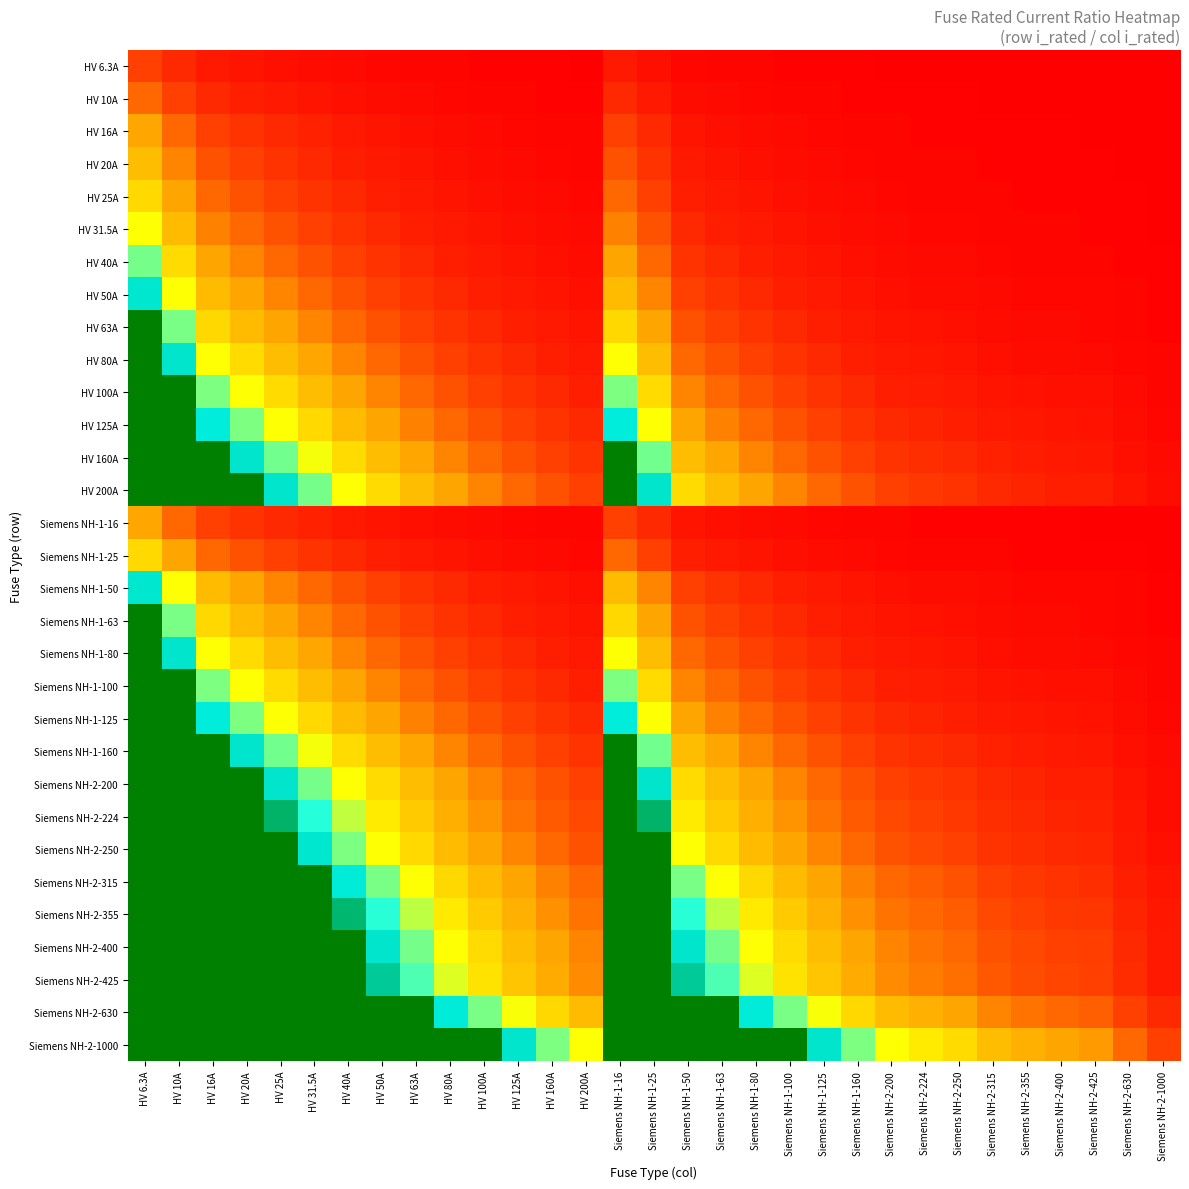

Reading right to left, transcribe all the data shown in this chart.

HV 6.3A: Siemens NH-2-1000=0.0	Siemens NH-2-630=0.0	Siemens NH-2-425=0.0	Siemens NH-2-400=0.0	Siemens NH-2-355=0.0	Siemens NH-2-315=0.0	Siemens NH-2-250=0.0	Siemens NH-2-224=0.0	Siemens NH-2-200=0.0	Siemens NH-1-160=0.0	Siemens NH-1-125=0.1	Siemens NH-1-100=0.1	Siemens NH-1-80=0.1	Siemens NH-1-63=0.1	Siemens NH-1-50=0.1	Siemens NH-1-25=0.3	Siemens NH-1-16=0.4	HV 200A=0.0	HV 160A=0.0	HV 125A=0.1	HV 100A=0.1	HV 80A=0.1	HV 63A=0.1	HV 50A=0.1	HV 40A=0.2	HV 31.5A=0.2	HV 25A=0.3	HV 20A=0.3	HV 16A=0.4	HV 10A=0.6	HV 6.3A=1.0
HV 10A: Siemens NH-2-1000=0.0	Siemens NH-2-630=0.0	Siemens NH-2-425=0.0	Siemens NH-2-400=0.0	Siemens NH-2-355=0.0	Siemens NH-2-315=0.0	Siemens NH-2-250=0.0	Siemens NH-2-224=0.0	Siemens NH-2-200=0.1	Siemens NH-1-160=0.1	Siemens NH-1-125=0.1	Siemens NH-1-100=0.1	Siemens NH-1-80=0.1	Siemens NH-1-63=0.2	Siemens NH-1-50=0.2	Siemens NH-1-25=0.4	Siemens NH-1-16=0.6	HV 200A=0.1	HV 160A=0.1	HV 125A=0.1	HV 100A=0.1	HV 80A=0.1	HV 63A=0.2	HV 50A=0.2	HV 40A=0.2	HV 31.5A=0.3	HV 25A=0.4	HV 20A=0.5	HV 16A=0.6	HV 10A=1.0	HV 6.3A=1.6
HV 16A: Siemens NH-2-1000=0.0	Siemens NH-2-630=0.0	Siemens NH-2-425=0.0	Siemens NH-2-400=0.0	Siemens NH-2-355=0.0	Siemens NH-2-315=0.1	Siemens NH-2-250=0.1	Siemens NH-2-224=0.1	Siemens NH-2-200=0.1	Siemens NH-1-160=0.1	Siemens NH-1-125=0.1	Siemens NH-1-100=0.2	Siemens NH-1-80=0.2	Siemens NH-1-63=0.3	Siemens NH-1-50=0.3	Siemens NH-1-25=0.6	Siemens NH-1-16=1.0	HV 200A=0.1	HV 160A=0.1	HV 125A=0.1	HV 100A=0.2	HV 80A=0.2	HV 63A=0.3	HV 50A=0.3	HV 40A=0.4	HV 31.5A=0.5	HV 25A=0.6	HV 20A=0.8	HV 16A=1.0	HV 10A=1.6	HV 6.3A=2.5
HV 20A: Siemens NH-2-1000=0.0	Siemens NH-2-630=0.0	Siemens NH-2-425=0.0	Siemens NH-2-400=0.1	Siemens NH-2-355=0.1	Siemens NH-2-315=0.1	Siemens NH-2-250=0.1	Siemens NH-2-224=0.1	Siemens NH-2-200=0.1	Siemens NH-1-160=0.1	Siemens NH-1-125=0.2	Siemens NH-1-100=0.2	Siemens NH-1-80=0.2	Siemens NH-1-63=0.3	Siemens NH-1-50=0.4	Siemens NH-1-25=0.8	Siemens NH-1-16=1.2	HV 200A=0.1	HV 160A=0.1	HV 125A=0.2	HV 100A=0.2	HV 80A=0.2	HV 63A=0.3	HV 50A=0.4	HV 40A=0.5	HV 31.5A=0.6	HV 25A=0.8	HV 20A=1.0	HV 16A=1.2	HV 10A=2.0	HV 6.3A=3.2
HV 25A: Siemens NH-2-1000=0.0	Siemens NH-2-630=0.0	Siemens NH-2-425=0.1	Siemens NH-2-400=0.1	Siemens NH-2-355=0.1	Siemens NH-2-315=0.1	Siemens NH-2-250=0.1	Siemens NH-2-224=0.1	Siemens NH-2-200=0.1	Siemens NH-1-160=0.2	Siemens NH-1-125=0.2	Siemens NH-1-100=0.2	Siemens NH-1-80=0.3	Siemens NH-1-63=0.4	Siemens NH-1-50=0.5	Siemens NH-1-25=1.0	Siemens NH-1-16=1.6	HV 200A=0.1	HV 160A=0.2	HV 125A=0.2	HV 100A=0.2	HV 80A=0.3	HV 63A=0.4	HV 50A=0.5	HV 40A=0.6	HV 31.5A=0.8	HV 25A=1.0	HV 20A=1.2	HV 16A=1.6	HV 10A=2.5	HV 6.3A=4.0
HV 31.5A: Siemens NH-2-1000=0.0	Siemens NH-2-630=0.1	Siemens NH-2-425=0.1	Siemens NH-2-400=0.1	Siemens NH-2-355=0.1	Siemens NH-2-315=0.1	Siemens NH-2-250=0.1	Siemens NH-2-224=0.1	Siemens NH-2-200=0.2	Siemens NH-1-160=0.2	Siemens NH-1-125=0.3	Siemens NH-1-100=0.3	Siemens NH-1-80=0.4	Siemens NH-1-63=0.5	Siemens NH-1-50=0.6	Siemens NH-1-25=1.3	Siemens NH-1-16=2.0	HV 200A=0.2	HV 160A=0.2	HV 125A=0.3	HV 100A=0.3	HV 80A=0.4	HV 63A=0.5	HV 50A=0.6	HV 40A=0.8	HV 31.5A=1.0	HV 25A=1.3	HV 20A=1.6	HV 16A=2.0	HV 10A=3.1	HV 6.3A=5.0
HV 40A: Siemens NH-2-1000=0.0	Siemens NH-2-630=0.1	Siemens NH-2-425=0.1	Siemens NH-2-400=0.1	Siemens NH-2-355=0.1	Siemens NH-2-315=0.1	Siemens NH-2-250=0.2	Siemens NH-2-224=0.2	Siemens NH-2-200=0.2	Siemens NH-1-160=0.2	Siemens NH-1-125=0.3	Siemens NH-1-100=0.4	Siemens NH-1-80=0.5	Siemens NH-1-63=0.6	Siemens NH-1-50=0.8	Siemens NH-1-25=1.6	Siemens NH-1-16=2.5	HV 200A=0.2	HV 160A=0.2	HV 125A=0.3	HV 100A=0.4	HV 80A=0.5	HV 63A=0.6	HV 50A=0.8	HV 40A=1.0	HV 31.5A=1.3	HV 25A=1.6	HV 20A=2.0	HV 16A=2.5	HV 10A=4.0	HV 6.3A=6.3
HV 50A: Siemens NH-2-1000=0.1	Siemens NH-2-630=0.1	Siemens NH-2-425=0.1	Siemens NH-2-400=0.1	Siemens NH-2-355=0.1	Siemens NH-2-315=0.2	Siemens NH-2-250=0.2	Siemens NH-2-224=0.2	Siemens NH-2-200=0.2	Siemens NH-1-160=0.3	Siemens NH-1-125=0.4	Siemens NH-1-100=0.5	Siemens NH-1-80=0.6	Siemens NH-1-63=0.8	Siemens NH-1-50=1.0	Siemens NH-1-25=2.0	Siemens NH-1-16=3.1	HV 200A=0.2	HV 160A=0.3	HV 125A=0.4	HV 100A=0.5	HV 80A=0.6	HV 63A=0.8	HV 50A=1.0	HV 40A=1.2	HV 31.5A=1.6	HV 25A=2.0	HV 20A=2.5	HV 16A=3.1	HV 10A=5.0	HV 6.3A=7.9
HV 63A: Siemens NH-2-1000=0.1	Siemens NH-2-630=0.1	Siemens NH-2-425=0.1	Siemens NH-2-400=0.2	Siemens NH-2-355=0.2	Siemens NH-2-315=0.2	Siemens NH-2-250=0.3	Siemens NH-2-224=0.3	Siemens NH-2-200=0.3	Siemens NH-1-160=0.4	Siemens NH-1-125=0.5	Siemens NH-1-100=0.6	Siemens NH-1-80=0.8	Siemens NH-1-63=1.0	Siemens NH-1-50=1.3	Siemens NH-1-25=2.5	Siemens NH-1-16=3.9	HV 200A=0.3	HV 160A=0.4	HV 125A=0.5	HV 100A=0.6	HV 80A=0.8	HV 63A=1.0	HV 50A=1.3	HV 40A=1.6	HV 31.5A=2.0	HV 25A=2.5	HV 20A=3.1	HV 16A=3.9	HV 10A=6.3	HV 6.3A=10.0
HV 80A: Siemens NH-2-1000=0.1	Siemens NH-2-630=0.1	Siemens NH-2-425=0.2	Siemens NH-2-400=0.2	Siemens NH-2-355=0.2	Siemens NH-2-315=0.3	Siemens NH-2-250=0.3	Siemens NH-2-224=0.4	Siemens NH-2-200=0.4	Siemens NH-1-160=0.5	Siemens NH-1-125=0.6	Siemens NH-1-100=0.8	Siemens NH-1-80=1.0	Siemens NH-1-63=1.3	Siemens NH-1-50=1.6	Siemens NH-1-25=3.2	Siemens NH-1-16=5.0	HV 200A=0.4	HV 160A=0.5	HV 125A=0.6	HV 100A=0.8	HV 80A=1.0	HV 63A=1.3	HV 50A=1.6	HV 40A=2.0	HV 31.5A=2.5	HV 25A=3.2	HV 20A=4.0	HV 16A=5.0	HV 10A=8.0	HV 6.3A=12.7
HV 100A: Siemens NH-2-1000=0.1	Siemens NH-2-630=0.2	Siemens NH-2-425=0.2	Siemens NH-2-400=0.2	Siemens NH-2-355=0.3	Siemens NH-2-315=0.3	Siemens NH-2-250=0.4	Siemens NH-2-224=0.4	Siemens NH-2-200=0.5	Siemens NH-1-160=0.6	Siemens NH-1-125=0.8	Siemens NH-1-100=1.0	Siemens NH-1-80=1.2	Siemens NH-1-63=1.6	Siemens NH-1-50=2.0	Siemens NH-1-25=4.0	Siemens NH-1-16=6.2	HV 200A=0.5	HV 160A=0.6	HV 125A=0.8	HV 100A=1.0	HV 80A=1.2	HV 63A=1.6	HV 50A=2.0	HV 40A=2.5	HV 31.5A=3.2	HV 25A=4.0	HV 20A=5.0	HV 16A=6.2	HV 10A=10.0	HV 6.3A=15.9
HV 125A: Siemens NH-2-1000=0.1	Siemens NH-2-630=0.2	Siemens NH-2-425=0.3	Siemens NH-2-400=0.3	Siemens NH-2-355=0.4	Siemens NH-2-315=0.4	Siemens NH-2-250=0.5	Siemens NH-2-224=0.6	Siemens NH-2-200=0.6	Siemens NH-1-160=0.8	Siemens NH-1-125=1.0	Siemens NH-1-100=1.2	Siemens NH-1-80=1.6	Siemens NH-1-63=2.0	Siemens NH-1-50=2.5	Siemens NH-1-25=5.0	Siemens NH-1-16=7.8	HV 200A=0.6	HV 160A=0.8	HV 125A=1.0	HV 100A=1.2	HV 80A=1.6	HV 63A=2.0	HV 50A=2.5	HV 40A=3.1	HV 31.5A=4.0	HV 25A=5.0	HV 20A=6.2	HV 16A=7.8	HV 10A=12.5	HV 6.3A=19.8
HV 160A: Siemens NH-2-1000=0.2	Siemens NH-2-630=0.3	Siemens NH-2-425=0.4	Siemens NH-2-400=0.4	Siemens NH-2-355=0.5	Siemens NH-2-315=0.5	Siemens NH-2-250=0.6	Siemens NH-2-224=0.7	Siemens NH-2-200=0.8	Siemens NH-1-160=1.0	Siemens NH-1-125=1.3	Siemens NH-1-100=1.6	Siemens NH-1-80=2.0	Siemens NH-1-63=2.5	Siemens NH-1-50=3.2	Siemens NH-1-25=6.4	Siemens NH-1-16=10.0	HV 200A=0.8	HV 160A=1.0	HV 125A=1.3	HV 100A=1.6	HV 80A=2.0	HV 63A=2.5	HV 50A=3.2	HV 40A=4.0	HV 31.5A=5.1	HV 25A=6.4	HV 20A=8.0	HV 16A=10.0	HV 10A=16.0	HV 6.3A=25.4
HV 200A: Siemens NH-2-1000=0.2	Siemens NH-2-630=0.3	Siemens NH-2-425=0.5	Siemens NH-2-400=0.5	Siemens NH-2-355=0.6	Siemens NH-2-315=0.6	Siemens NH-2-250=0.8	Siemens NH-2-224=0.9	Siemens NH-2-200=1.0	Siemens NH-1-160=1.2	Siemens NH-1-125=1.6	Siemens NH-1-100=2.0	Siemens NH-1-80=2.5	Siemens NH-1-63=3.2	Siemens NH-1-50=4.0	Siemens NH-1-25=8.0	Siemens NH-1-16=12.5	HV 200A=1.0	HV 160A=1.2	HV 125A=1.6	HV 100A=2.0	HV 80A=2.5	HV 63A=3.2	HV 50A=4.0	HV 40A=5.0	HV 31.5A=6.3	HV 25A=8.0	HV 20A=10.0	HV 16A=12.5	HV 10A=20.0	HV 6.3A=31.7
Siemens NH-1-16: Siemens NH-2-1000=0.0	Siemens NH-2-630=0.0	Siemens NH-2-425=0.0	Siemens NH-2-400=0.0	Siemens NH-2-355=0.0	Siemens NH-2-315=0.1	Siemens NH-2-250=0.1	Siemens NH-2-224=0.1	Siemens NH-2-200=0.1	Siemens NH-1-160=0.1	Siemens NH-1-125=0.1	Siemens NH-1-100=0.2	Siemens NH-1-80=0.2	Siemens NH-1-63=0.3	Siemens NH-1-50=0.3	Siemens NH-1-25=0.6	Siemens NH-1-16=1.0	HV 200A=0.1	HV 160A=0.1	HV 125A=0.1	HV 100A=0.2	HV 80A=0.2	HV 63A=0.3	HV 50A=0.3	HV 40A=0.4	HV 31.5A=0.5	HV 25A=0.6	HV 20A=0.8	HV 16A=1.0	HV 10A=1.6	HV 6.3A=2.5
Siemens NH-1-25: Siemens NH-2-1000=0.0	Siemens NH-2-630=0.0	Siemens NH-2-425=0.1	Siemens NH-2-400=0.1	Siemens NH-2-355=0.1	Siemens NH-2-315=0.1	Siemens NH-2-250=0.1	Siemens NH-2-224=0.1	Siemens NH-2-200=0.1	Siemens NH-1-160=0.2	Siemens NH-1-125=0.2	Siemens NH-1-100=0.2	Siemens NH-1-80=0.3	Siemens NH-1-63=0.4	Siemens NH-1-50=0.5	Siemens NH-1-25=1.0	Siemens NH-1-16=1.6	HV 200A=0.1	HV 160A=0.2	HV 125A=0.2	HV 100A=0.2	HV 80A=0.3	HV 63A=0.4	HV 50A=0.5	HV 40A=0.6	HV 31.5A=0.8	HV 25A=1.0	HV 20A=1.2	HV 16A=1.6	HV 10A=2.5	HV 6.3A=4.0
Siemens NH-1-50: Siemens NH-2-1000=0.1	Siemens NH-2-630=0.1	Siemens NH-2-425=0.1	Siemens NH-2-400=0.1	Siemens NH-2-355=0.1	Siemens NH-2-315=0.2	Siemens NH-2-250=0.2	Siemens NH-2-224=0.2	Siemens NH-2-200=0.2	Siemens NH-1-160=0.3	Siemens NH-1-125=0.4	Siemens NH-1-100=0.5	Siemens NH-1-80=0.6	Siemens NH-1-63=0.8	Siemens NH-1-50=1.0	Siemens NH-1-25=2.0	Siemens NH-1-16=3.1	HV 200A=0.2	HV 160A=0.3	HV 125A=0.4	HV 100A=0.5	HV 80A=0.6	HV 63A=0.8	HV 50A=1.0	HV 40A=1.2	HV 31.5A=1.6	HV 25A=2.0	HV 20A=2.5	HV 16A=3.1	HV 10A=5.0	HV 6.3A=7.9
Siemens NH-1-63: Siemens NH-2-1000=0.1	Siemens NH-2-630=0.1	Siemens NH-2-425=0.1	Siemens NH-2-400=0.2	Siemens NH-2-355=0.2	Siemens NH-2-315=0.2	Siemens NH-2-250=0.3	Siemens NH-2-224=0.3	Siemens NH-2-200=0.3	Siemens NH-1-160=0.4	Siemens NH-1-125=0.5	Siemens NH-1-100=0.6	Siemens NH-1-80=0.8	Siemens NH-1-63=1.0	Siemens NH-1-50=1.3	Siemens NH-1-25=2.5	Siemens NH-1-16=3.9	HV 200A=0.3	HV 160A=0.4	HV 125A=0.5	HV 100A=0.6	HV 80A=0.8	HV 63A=1.0	HV 50A=1.3	HV 40A=1.6	HV 31.5A=2.0	HV 25A=2.5	HV 20A=3.1	HV 16A=3.9	HV 10A=6.3	HV 6.3A=10.0
Siemens NH-1-80: Siemens NH-2-1000=0.1	Siemens NH-2-630=0.1	Siemens NH-2-425=0.2	Siemens NH-2-400=0.2	Siemens NH-2-355=0.2	Siemens NH-2-315=0.3	Siemens NH-2-250=0.3	Siemens NH-2-224=0.4	Siemens NH-2-200=0.4	Siemens NH-1-160=0.5	Siemens NH-1-125=0.6	Siemens NH-1-100=0.8	Siemens NH-1-80=1.0	Siemens NH-1-63=1.3	Siemens NH-1-50=1.6	Siemens NH-1-25=3.2	Siemens NH-1-16=5.0	HV 200A=0.4	HV 160A=0.5	HV 125A=0.6	HV 100A=0.8	HV 80A=1.0	HV 63A=1.3	HV 50A=1.6	HV 40A=2.0	HV 31.5A=2.5	HV 25A=3.2	HV 20A=4.0	HV 16A=5.0	HV 10A=8.0	HV 6.3A=12.7
Siemens NH-1-100: Siemens NH-2-1000=0.1	Siemens NH-2-630=0.2	Siemens NH-2-425=0.2	Siemens NH-2-400=0.2	Siemens NH-2-355=0.3	Siemens NH-2-315=0.3	Siemens NH-2-250=0.4	Siemens NH-2-224=0.4	Siemens NH-2-200=0.5	Siemens NH-1-160=0.6	Siemens NH-1-125=0.8	Siemens NH-1-100=1.0	Siemens NH-1-80=1.2	Siemens NH-1-63=1.6	Siemens NH-1-50=2.0	Siemens NH-1-25=4.0	Siemens NH-1-16=6.2	HV 200A=0.5	HV 160A=0.6	HV 125A=0.8	HV 100A=1.0	HV 80A=1.2	HV 63A=1.6	HV 50A=2.0	HV 40A=2.5	HV 31.5A=3.2	HV 25A=4.0	HV 20A=5.0	HV 16A=6.2	HV 10A=10.0	HV 6.3A=15.9
Siemens NH-1-125: Siemens NH-2-1000=0.1	Siemens NH-2-630=0.2	Siemens NH-2-425=0.3	Siemens NH-2-400=0.3	Siemens NH-2-355=0.4	Siemens NH-2-315=0.4	Siemens NH-2-250=0.5	Siemens NH-2-224=0.6	Siemens NH-2-200=0.6	Siemens NH-1-160=0.8	Siemens NH-1-125=1.0	Siemens NH-1-100=1.2	Siemens NH-1-80=1.6	Siemens NH-1-63=2.0	Siemens NH-1-50=2.5	Siemens NH-1-25=5.0	Siemens NH-1-16=7.8	HV 200A=0.6	HV 160A=0.8	HV 125A=1.0	HV 100A=1.2	HV 80A=1.6	HV 63A=2.0	HV 50A=2.5	HV 40A=3.1	HV 31.5A=4.0	HV 25A=5.0	HV 20A=6.2	HV 16A=7.8	HV 10A=12.5	HV 6.3A=19.8
Siemens NH-1-160: Siemens NH-2-1000=0.2	Siemens NH-2-630=0.3	Siemens NH-2-425=0.4	Siemens NH-2-400=0.4	Siemens NH-2-355=0.5	Siemens NH-2-315=0.5	Siemens NH-2-250=0.6	Siemens NH-2-224=0.7	Siemens NH-2-200=0.8	Siemens NH-1-160=1.0	Siemens NH-1-125=1.3	Siemens NH-1-100=1.6	Siemens NH-1-80=2.0	Siemens NH-1-63=2.5	Siemens NH-1-50=3.2	Siemens NH-1-25=6.4	Siemens NH-1-16=10.0	HV 200A=0.8	HV 160A=1.0	HV 125A=1.3	HV 100A=1.6	HV 80A=2.0	HV 63A=2.5	HV 50A=3.2	HV 40A=4.0	HV 31.5A=5.1	HV 25A=6.4	HV 20A=8.0	HV 16A=10.0	HV 10A=16.0	HV 6.3A=25.4
Siemens NH-2-200: Siemens NH-2-1000=0.2	Siemens NH-2-630=0.3	Siemens NH-2-425=0.5	Siemens NH-2-400=0.5	Siemens NH-2-355=0.6	Siemens NH-2-315=0.6	Siemens NH-2-250=0.8	Siemens NH-2-224=0.9	Siemens NH-2-200=1.0	Siemens NH-1-160=1.2	Siemens NH-1-125=1.6	Siemens NH-1-100=2.0	Siemens NH-1-80=2.5	Siemens NH-1-63=3.2	Siemens NH-1-50=4.0	Siemens NH-1-25=8.0	Siemens NH-1-16=12.5	HV 200A=1.0	HV 160A=1.2	HV 125A=1.6	HV 100A=2.0	HV 80A=2.5	HV 63A=3.2	HV 50A=4.0	HV 40A=5.0	HV 31.5A=6.3	HV 25A=8.0	HV 20A=10.0	HV 16A=12.5	HV 10A=20.0	HV 6.3A=31.7
Siemens NH-2-224: Siemens NH-2-1000=0.2	Siemens NH-2-630=0.4	Siemens NH-2-425=0.5	Siemens NH-2-400=0.6	Siemens NH-2-355=0.6	Siemens NH-2-315=0.7	Siemens NH-2-250=0.9	Siemens NH-2-224=1.0	Siemens NH-2-200=1.1	Siemens NH-1-160=1.4	Siemens NH-1-125=1.8	Siemens NH-1-100=2.2	Siemens NH-1-80=2.8	Siemens NH-1-63=3.6	Siemens NH-1-50=4.5	Siemens NH-1-25=9.0	Siemens NH-1-16=14.0	HV 200A=1.1	HV 160A=1.4	HV 125A=1.8	HV 100A=2.2	HV 80A=2.8	HV 63A=3.6	HV 50A=4.5	HV 40A=5.6	HV 31.5A=7.1	HV 25A=9.0	HV 20A=11.2	HV 16A=14.0	HV 10A=22.4	HV 6.3A=35.6
Siemens NH-2-250: Siemens NH-2-1000=0.2	Siemens NH-2-630=0.4	Siemens NH-2-425=0.6	Siemens NH-2-400=0.6	Siemens NH-2-355=0.7	Siemens NH-2-315=0.8	Siemens NH-2-250=1.0	Siemens NH-2-224=1.1	Siemens NH-2-200=1.2	Siemens NH-1-160=1.6	Siemens NH-1-125=2.0	Siemens NH-1-100=2.5	Siemens NH-1-80=3.1	Siemens NH-1-63=4.0	Siemens NH-1-50=5.0	Siemens NH-1-25=10.0	Siemens NH-1-16=15.6	HV 200A=1.2	HV 160A=1.6	HV 125A=2.0	HV 100A=2.5	HV 80A=3.1	HV 63A=4.0	HV 50A=5.0	HV 40A=6.2	HV 31.5A=7.9	HV 25A=10.0	HV 20A=12.5	HV 16A=15.6	HV 10A=25.0	HV 6.3A=39.7
Siemens NH-2-315: Siemens NH-2-1000=0.3	Siemens NH-2-630=0.5	Siemens NH-2-425=0.7	Siemens NH-2-400=0.8	Siemens NH-2-355=0.9	Siemens NH-2-315=1.0	Siemens NH-2-250=1.3	Siemens NH-2-224=1.4	Siemens NH-2-200=1.6	Siemens NH-1-160=2.0	Siemens NH-1-125=2.5	Siemens NH-1-100=3.1	Siemens NH-1-80=3.9	Siemens NH-1-63=5.0	Siemens NH-1-50=6.3	Siemens NH-1-25=12.6	Siemens NH-1-16=19.7	HV 200A=1.6	HV 160A=2.0	HV 125A=2.5	HV 100A=3.1	HV 80A=3.9	HV 63A=5.0	HV 50A=6.3	HV 40A=7.9	HV 31.5A=10.0	HV 25A=12.6	HV 20A=15.8	HV 16A=19.7	HV 10A=31.5	HV 6.3A=50.0
Siemens NH-2-355: Siemens NH-2-1000=0.4	Siemens NH-2-630=0.6	Siemens NH-2-425=0.8	Siemens NH-2-400=0.9	Siemens NH-2-355=1.0	Siemens NH-2-315=1.1	Siemens NH-2-250=1.4	Siemens NH-2-224=1.6	Siemens NH-2-200=1.8	Siemens NH-1-160=2.2	Siemens NH-1-125=2.8	Siemens NH-1-100=3.5	Siemens NH-1-80=4.4	Siemens NH-1-63=5.6	Siemens NH-1-50=7.1	Siemens NH-1-25=14.2	Siemens NH-1-16=22.2	HV 200A=1.8	HV 160A=2.2	HV 125A=2.8	HV 100A=3.5	HV 80A=4.4	HV 63A=5.6	HV 50A=7.1	HV 40A=8.9	HV 31.5A=11.3	HV 25A=14.2	HV 20A=17.8	HV 16A=22.2	HV 10A=35.5	HV 6.3A=56.3
Siemens NH-2-400: Siemens NH-2-1000=0.4	Siemens NH-2-630=0.6	Siemens NH-2-425=0.9	Siemens NH-2-400=1.0	Siemens NH-2-355=1.1	Siemens NH-2-315=1.3	Siemens NH-2-250=1.6	Siemens NH-2-224=1.8	Siemens NH-2-200=2.0	Siemens NH-1-160=2.5	Siemens NH-1-125=3.2	Siemens NH-1-100=4.0	Siemens NH-1-80=5.0	Siemens NH-1-63=6.3	Siemens NH-1-50=8.0	Siemens NH-1-25=16.0	Siemens NH-1-16=25.0	HV 200A=2.0	HV 160A=2.5	HV 125A=3.2	HV 100A=4.0	HV 80A=5.0	HV 63A=6.3	HV 50A=8.0	HV 40A=10.0	HV 31.5A=12.7	HV 25A=16.0	HV 20A=20.0	HV 16A=25.0	HV 10A=40.0	HV 6.3A=63.5
Siemens NH-2-425: Siemens NH-2-1000=0.4	Siemens NH-2-630=0.7	Siemens NH-2-425=1.0	Siemens NH-2-400=1.1	Siemens NH-2-355=1.2	Siemens NH-2-315=1.3	Siemens NH-2-250=1.7	Siemens NH-2-224=1.9	Siemens NH-2-200=2.1	Siemens NH-1-160=2.7	Siemens NH-1-125=3.4	Siemens NH-1-100=4.2	Siemens NH-1-80=5.3	Siemens NH-1-63=6.7	Siemens NH-1-50=8.5	Siemens NH-1-25=17.0	Siemens NH-1-16=26.6	HV 200A=2.1	HV 160A=2.7	HV 125A=3.4	HV 100A=4.2	HV 80A=5.3	HV 63A=6.7	HV 50A=8.5	HV 40A=10.6	HV 31.5A=13.5	HV 25A=17.0	HV 20A=21.2	HV 16A=26.6	HV 10A=42.5	HV 6.3A=67.5
Siemens NH-2-630: Siemens NH-2-1000=0.6	Siemens NH-2-630=1.0	Siemens NH-2-425=1.5	Siemens NH-2-400=1.6	Siemens NH-2-355=1.8	Siemens NH-2-315=2.0	Siemens NH-2-250=2.5	Siemens NH-2-224=2.8	Siemens NH-2-200=3.1	Siemens NH-1-160=3.9	Siemens NH-1-125=5.0	Siemens NH-1-100=6.3	Siemens NH-1-80=7.9	Siemens NH-1-63=10.0	Siemens NH-1-50=12.6	Siemens NH-1-25=25.2	Siemens NH-1-16=39.4	HV 200A=3.1	HV 160A=3.9	HV 125A=5.0	HV 100A=6.3	HV 80A=7.9	HV 63A=10.0	HV 50A=12.6	HV 40A=15.8	HV 31.5A=20.0	HV 25A=25.2	HV 20A=31.5	HV 16A=39.4	HV 10A=63.0	HV 6.3A=100.0
Siemens NH-2-1000: Siemens NH-2-1000=1.0	Siemens NH-2-630=1.6	Siemens NH-2-425=2.4	Siemens NH-2-400=2.5	Siemens NH-2-355=2.8	Siemens NH-2-315=3.2	Siemens NH-2-250=4.0	Siemens NH-2-224=4.5	Siemens NH-2-200=5.0	Siemens NH-1-160=6.2	Siemens NH-1-125=8.0	Siemens NH-1-100=10.0	Siemens NH-1-80=12.5	Siemens NH-1-63=15.9	Siemens NH-1-50=20.0	Siemens NH-1-25=40.0	Siemens NH-1-16=62.5	HV 200A=5.0	HV 160A=6.2	HV 125A=8.0	HV 100A=10.0	HV 80A=12.5	HV 63A=15.9	HV 50A=20.0	HV 40A=25.0	HV 31.5A=31.7	HV 25A=40.0	HV 20A=50.0	HV 16A=62.5	HV 10A=100.0	HV 6.3A=158.7